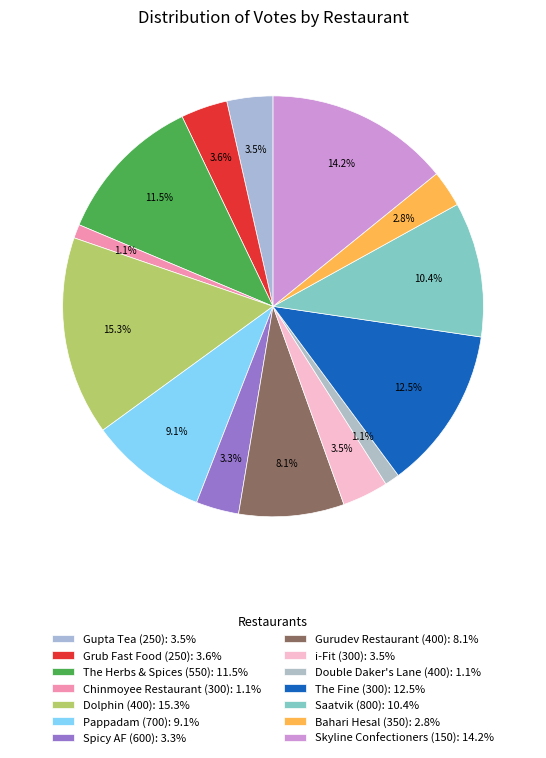

How many segments does this pie chart have?

14